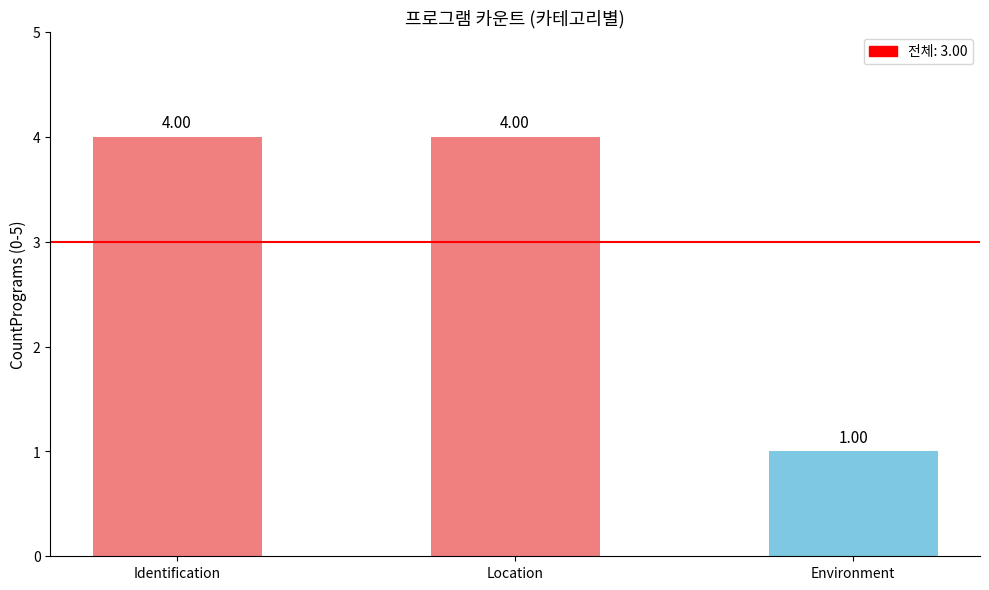

Approximately how many times larger is the value at Identification compared to Location?

1.0